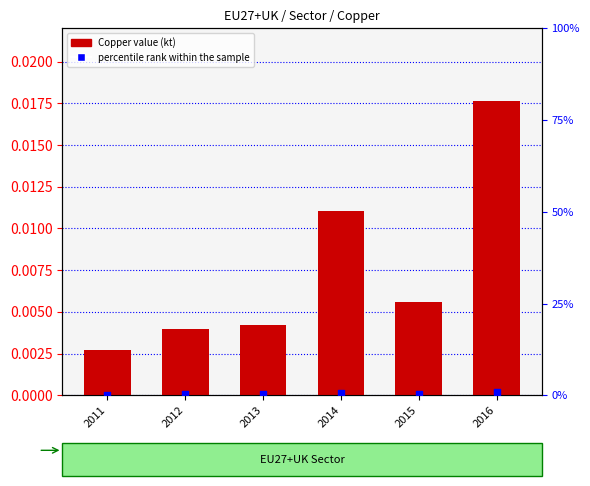

Between 2015 and 2014, which is larger?

2014